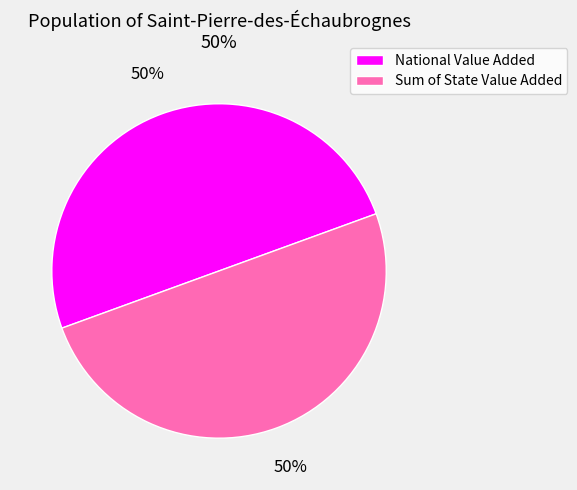

Approximately how many times larger is the value at National Value Added compared to Sum of State Value Added?

1.0